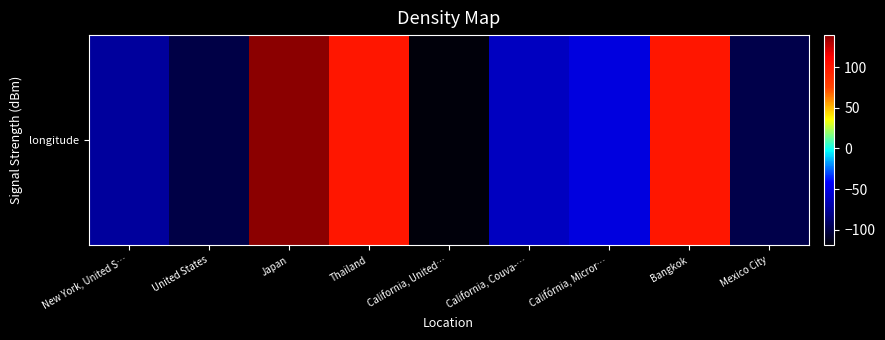

How many series are shown in this chart?

1